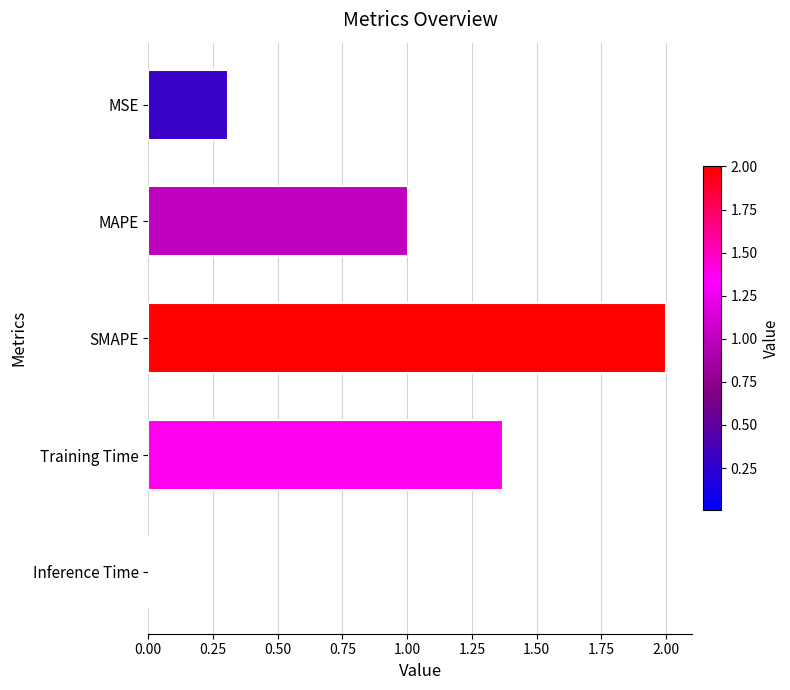

The value at Training Time is 2.3. True or false?

False